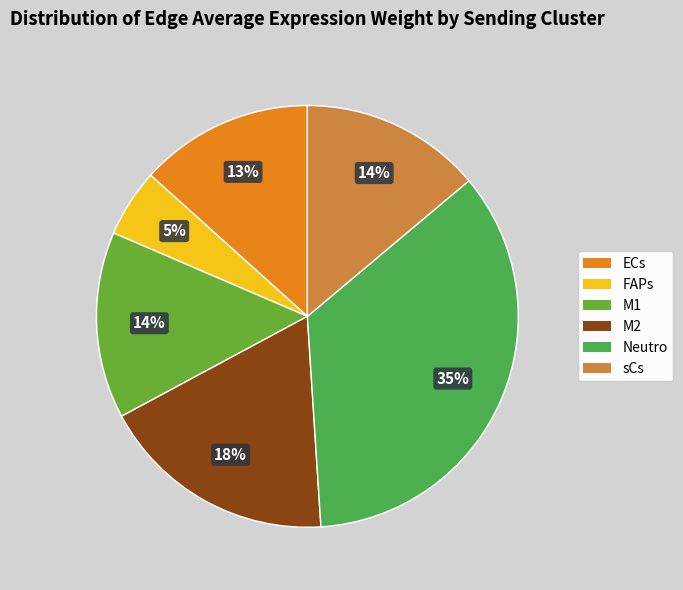

To the nearest percent, what is the average slice percentage?

17%